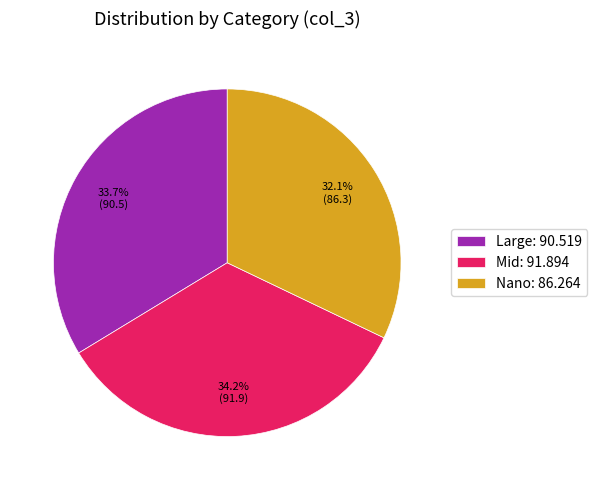

Combined, do Mid and Nano account for over 50%?

Yes